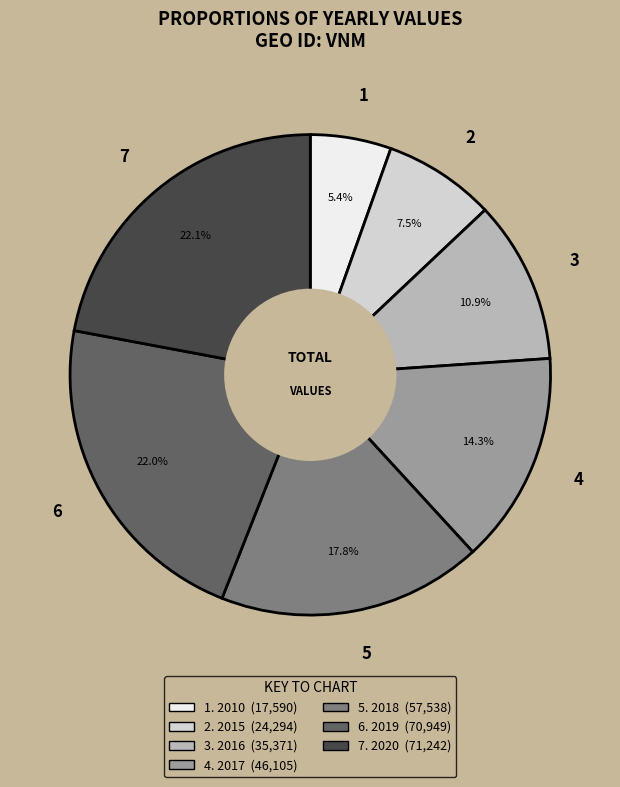

Is there a majority slice in this chart?

No